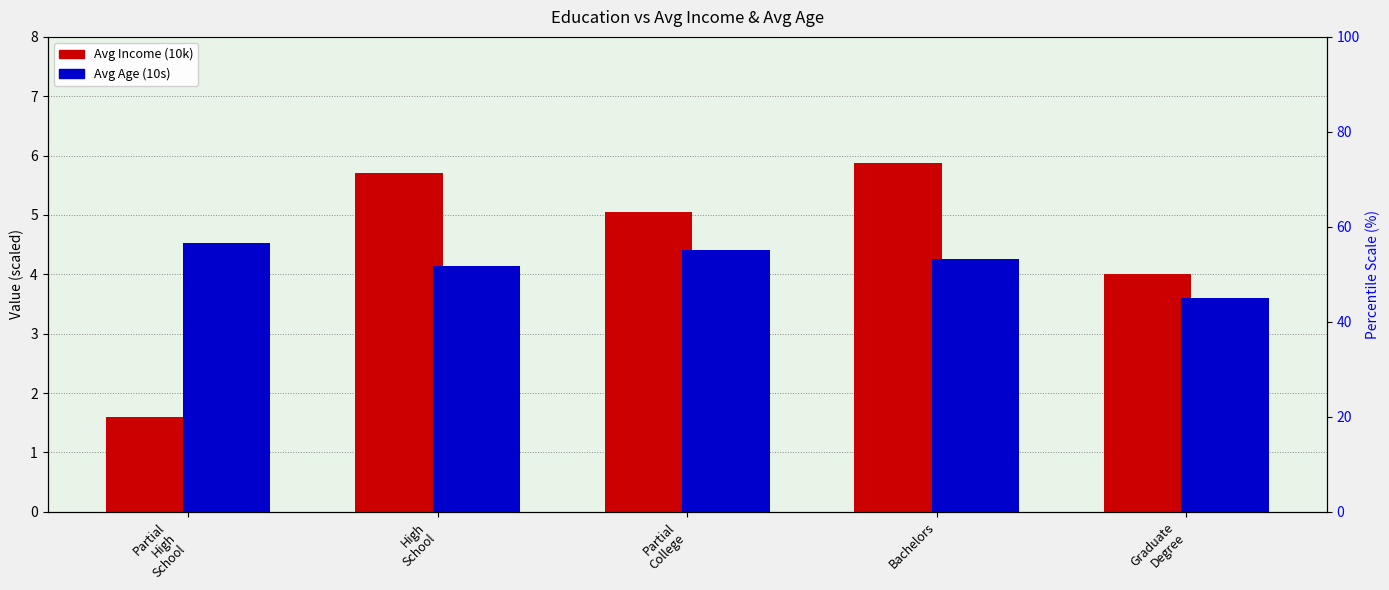

True or false: Avg Age (10s) has a value of 4.3 at Bachelors.

True